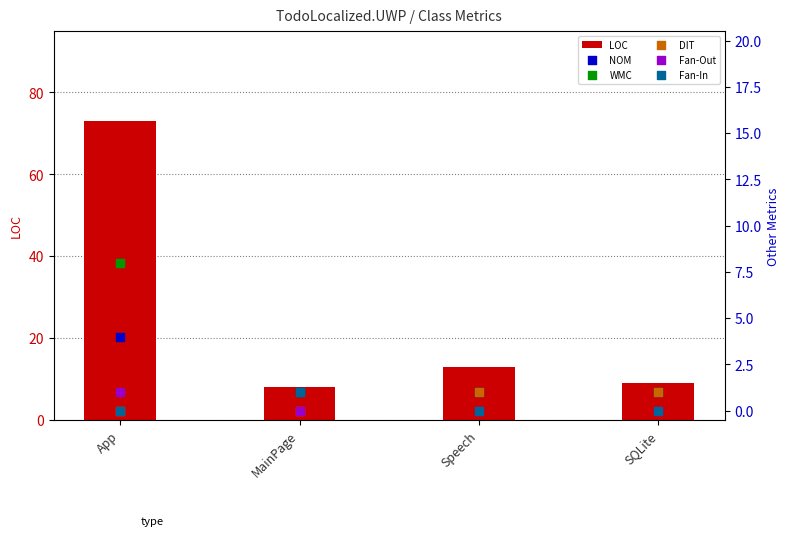

What are all the series names shown in the legend?

LOC, NOM, WMC, DIT, Fan-Out, Fan-In